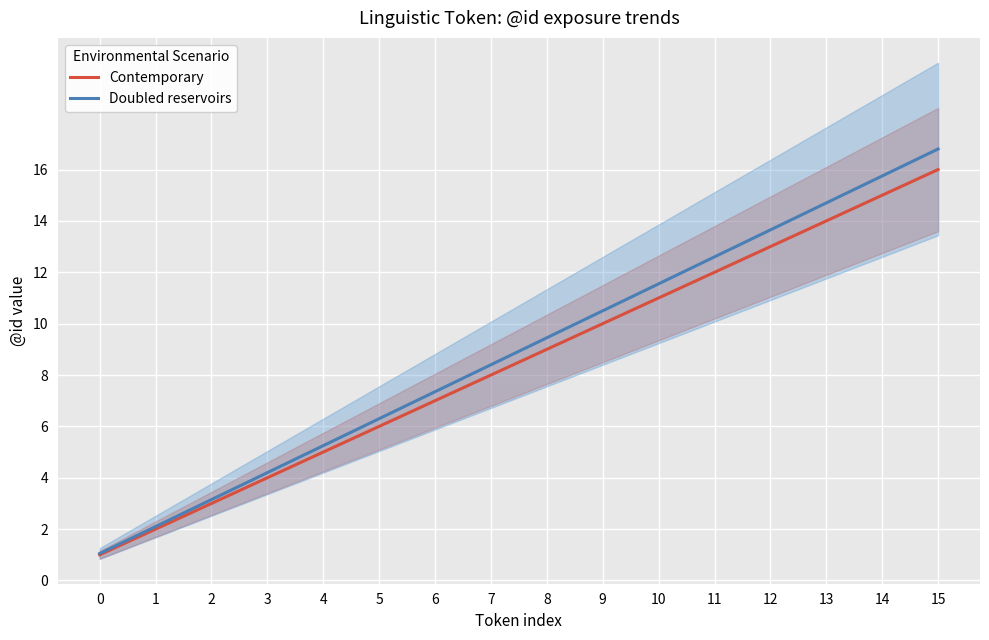

How many values in the Doubled reservoirs series are below 9?

8